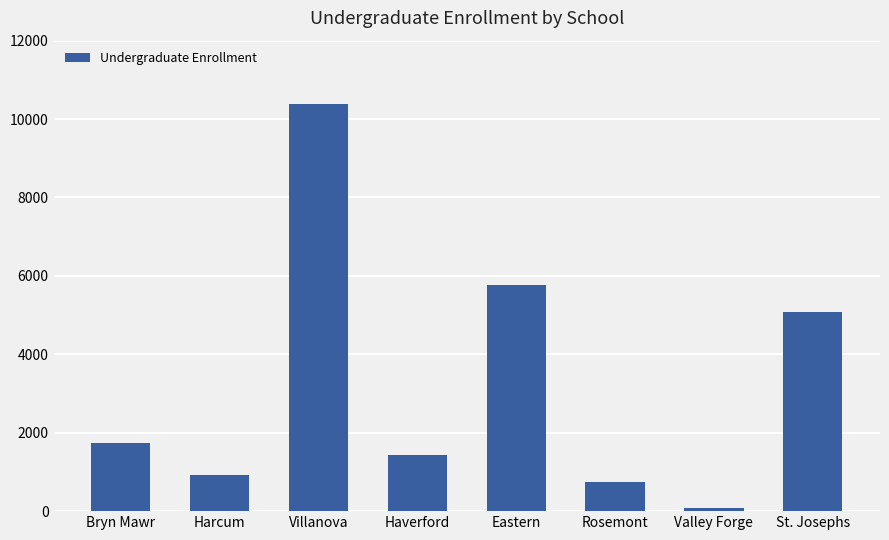

Between St. Josephs and Rosemont, which is larger?

St. Josephs